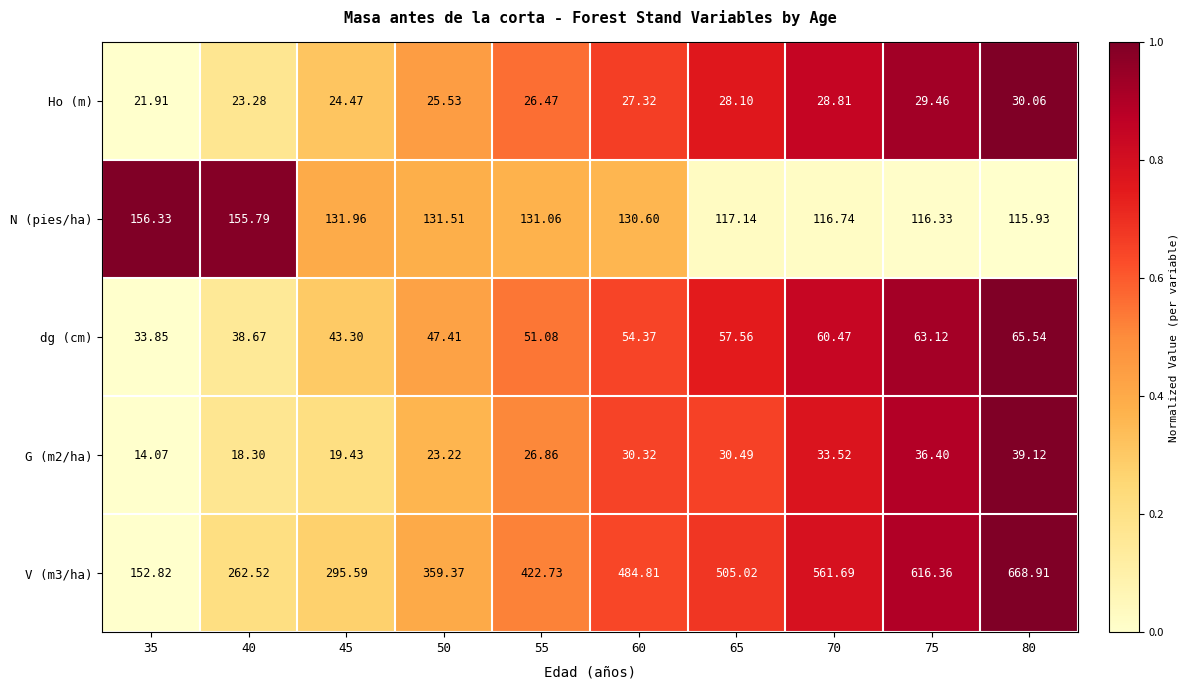

Is the value of Ho (m) at 40 greater than the value of dg (cm) at 50?

No